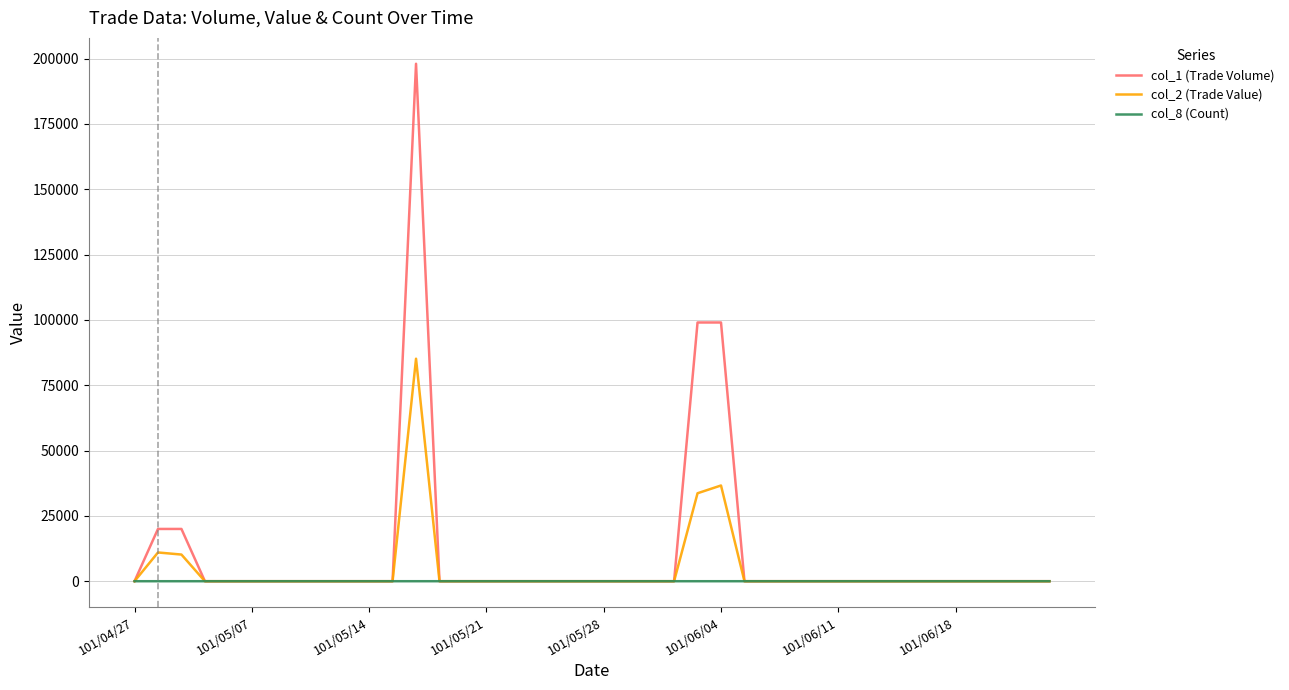

List the series in order of their peak value, lowest first.

col_8 (Count), col_2 (Trade Value), col_1 (Trade Volume)